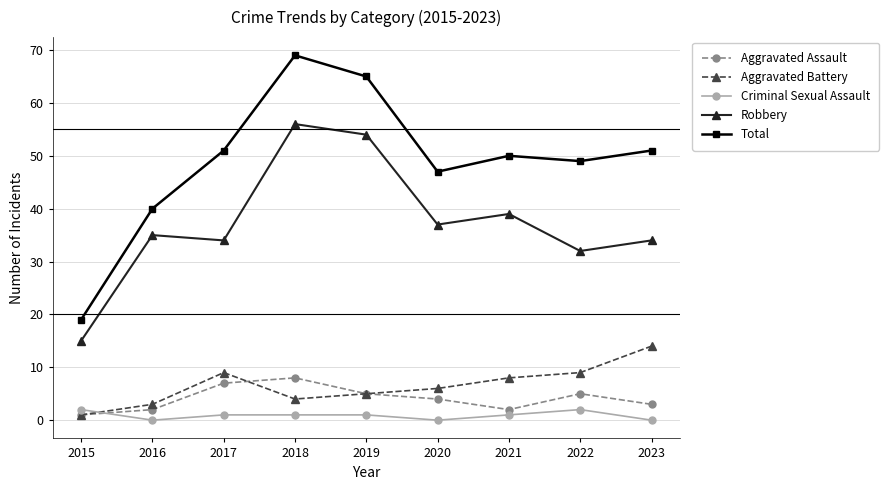

What is the total value across all series at 2020?

94